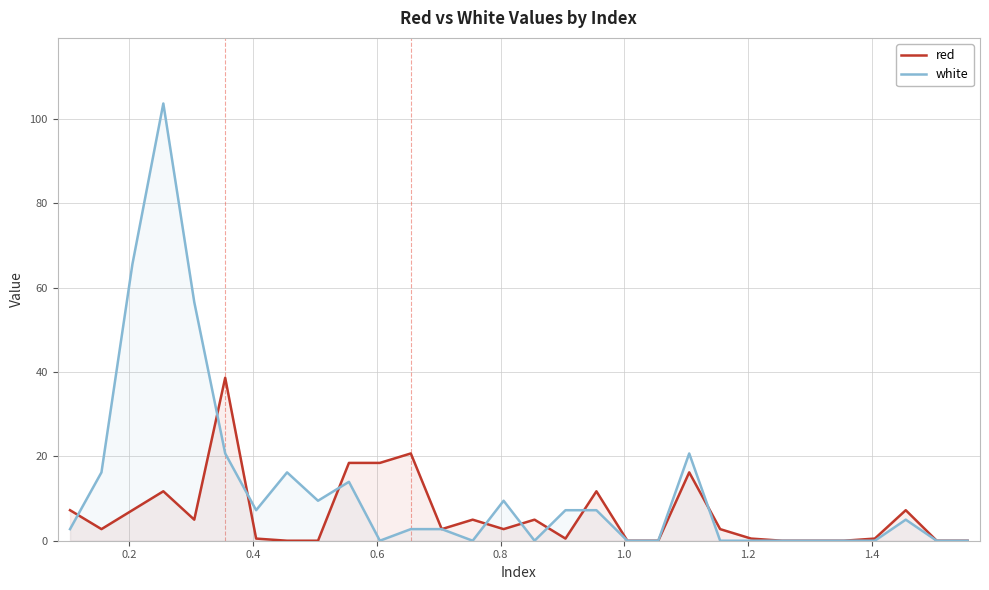

List the series in order of their overall mean, highest first.

white, red